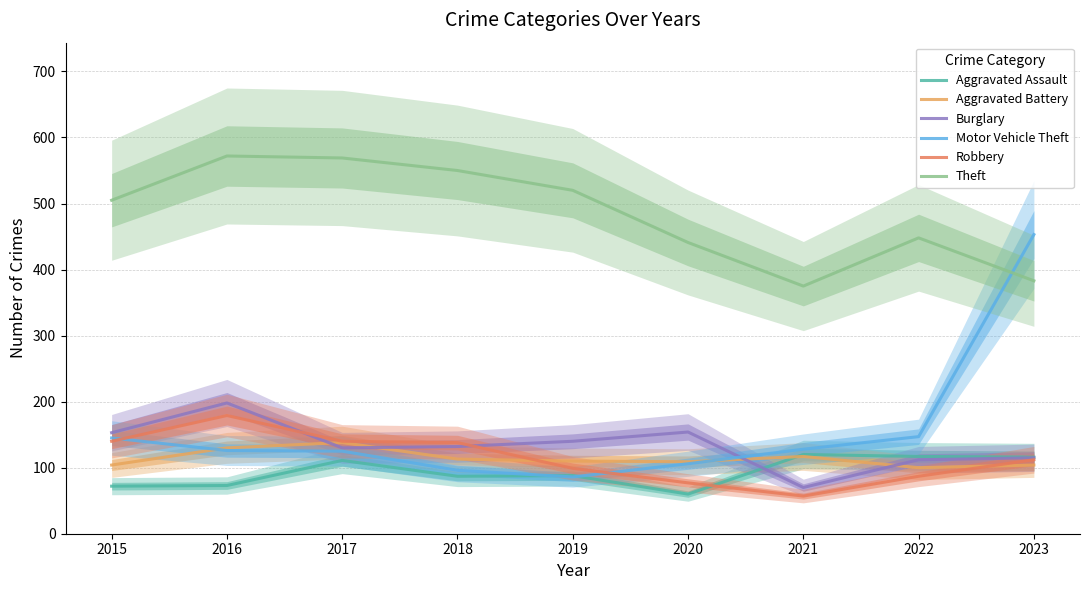

What is the difference between the Robbery values at 2017 and 2018?

2